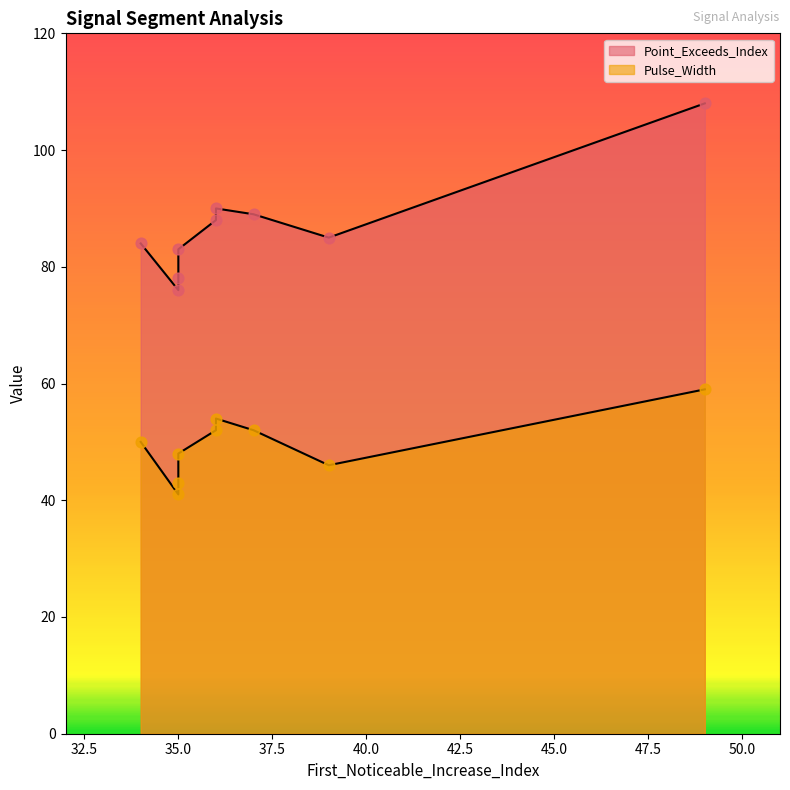

What are all the series names shown in the legend?

Point_Exceeds_Index, Pulse_Width